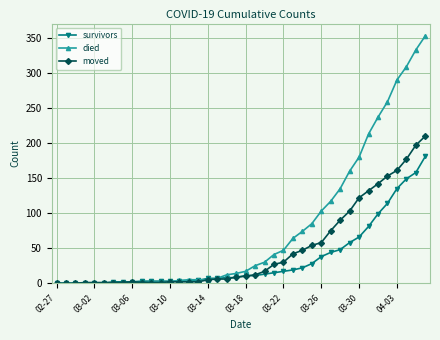

Rank the series by their average value, from highest to lowest.

died, moved, survivors